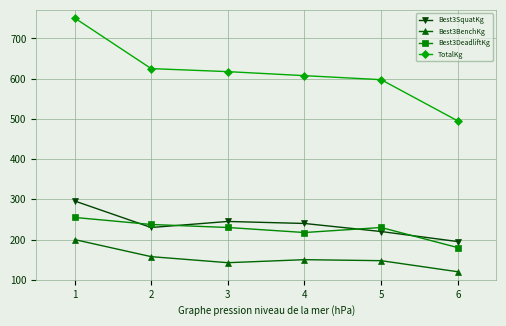

Does the chart have visible grid lines?

Yes